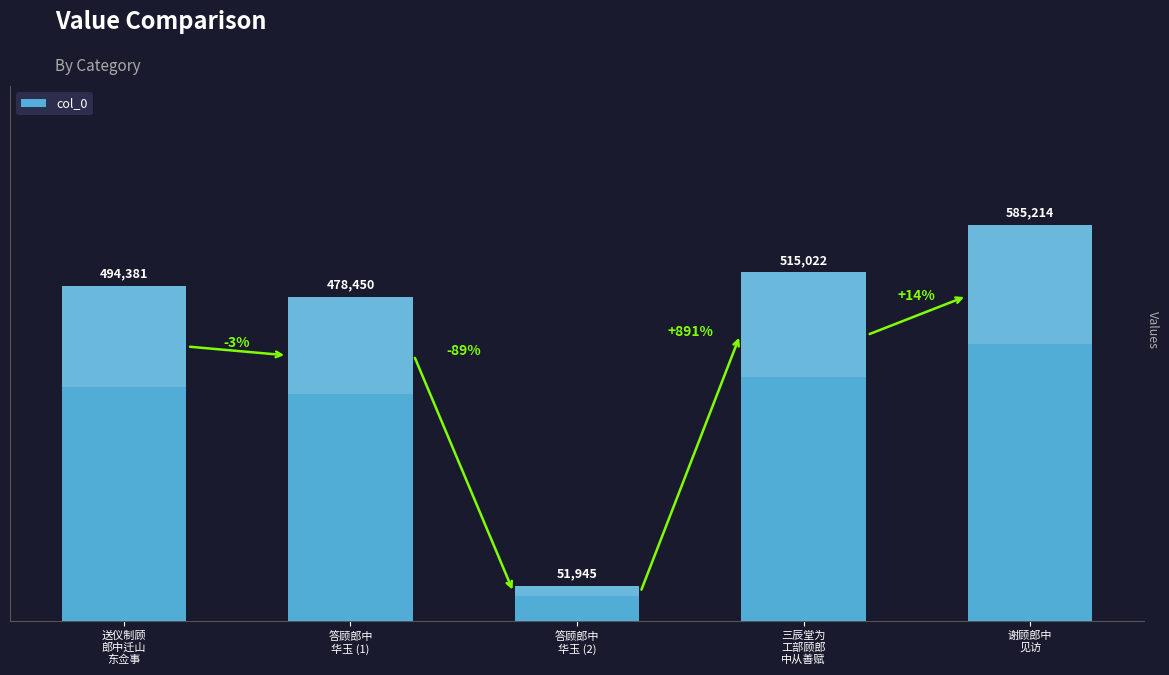

What is the average value?

425002